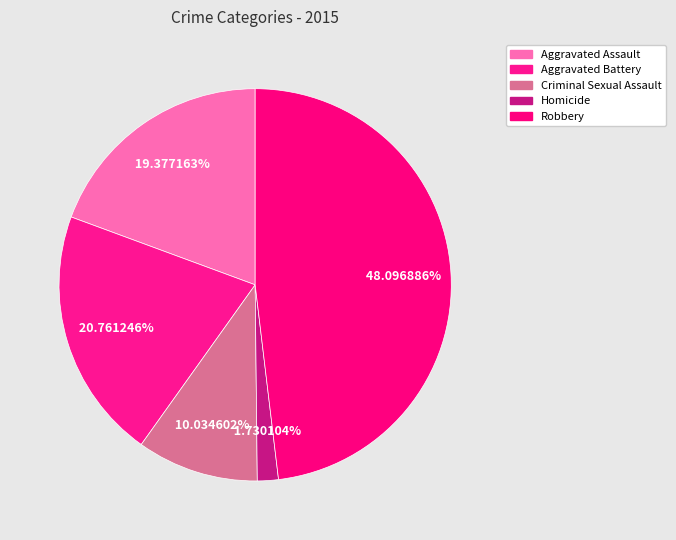

What is the largest slice in the pie chart?

Robbery